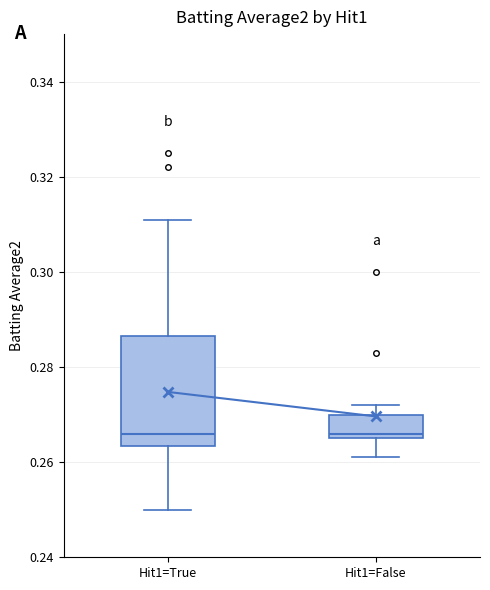

Reading left to right, read every box against the y-axis: the position of its median line, the range the box covers, and the ends of its whiskers. The values are not printed on the chart, so give them approximately, as read against the axis.

Hit1=True: median 0.266, box 0.264 to 0.286, whiskers 0.250 to 0.312
Hit1=False: median 0.266 (just above the box's lower edge), box 0.266 to 0.270, whiskers 0.262 to 0.272